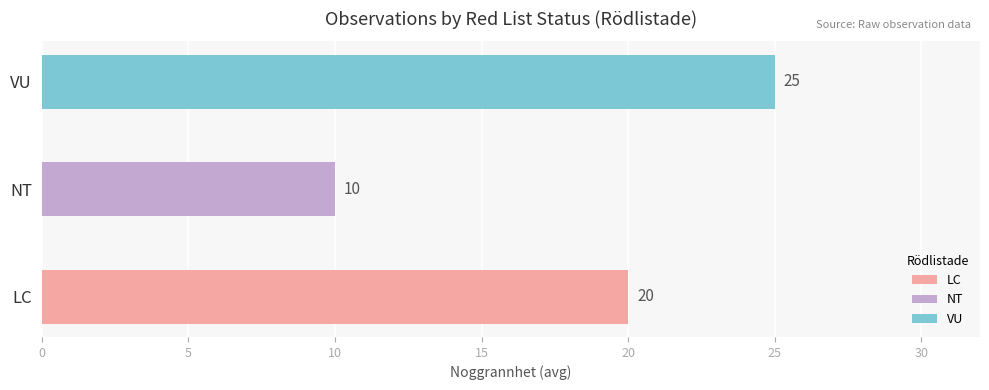

Which has a higher value, LC or NT?

LC